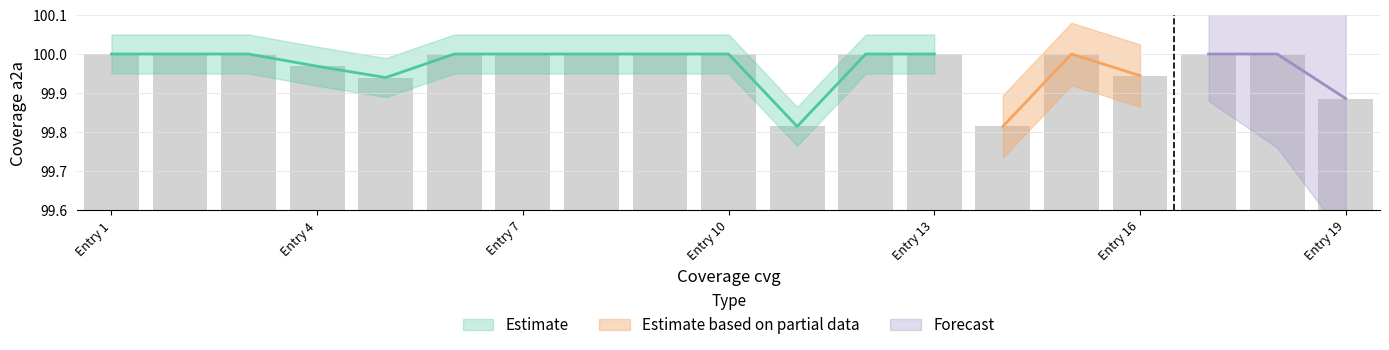

Which category has the highest value across all series?

Entry 1